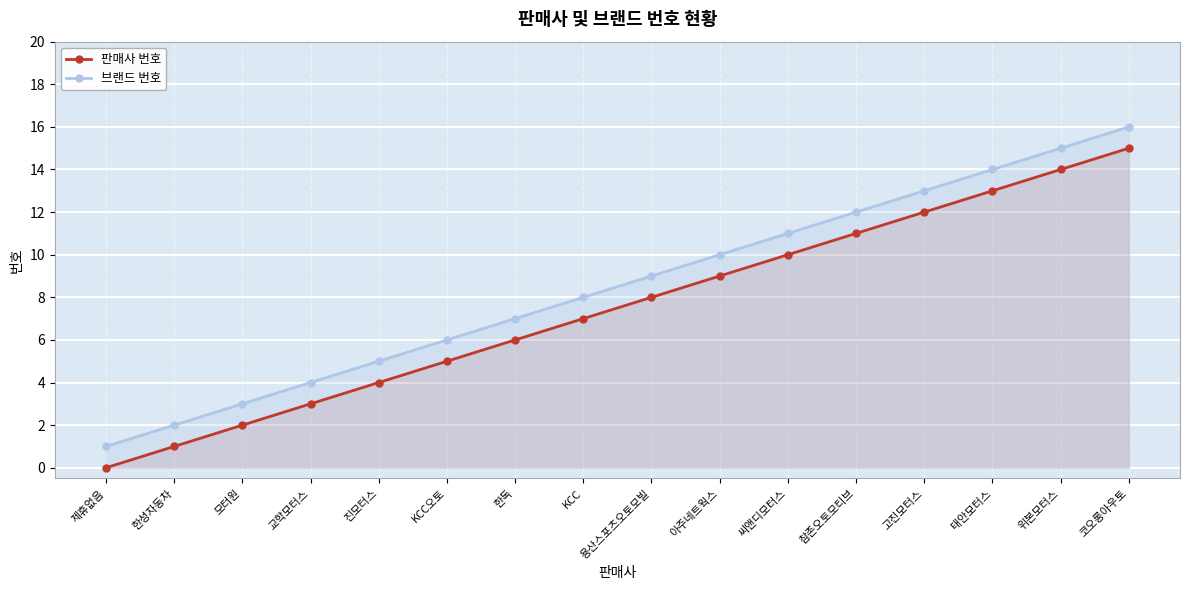

True or false: 브랜드 번호 has more than 1 points higher than both neighbors.

False